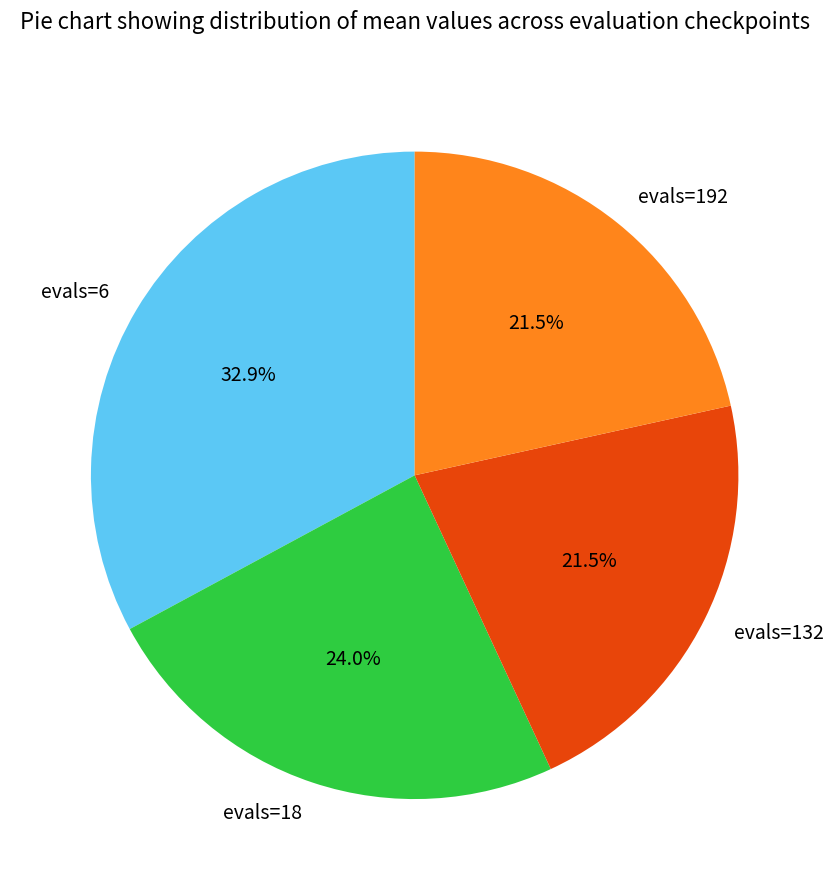

Which has a higher value, evals=132 or evals=6?

evals=6